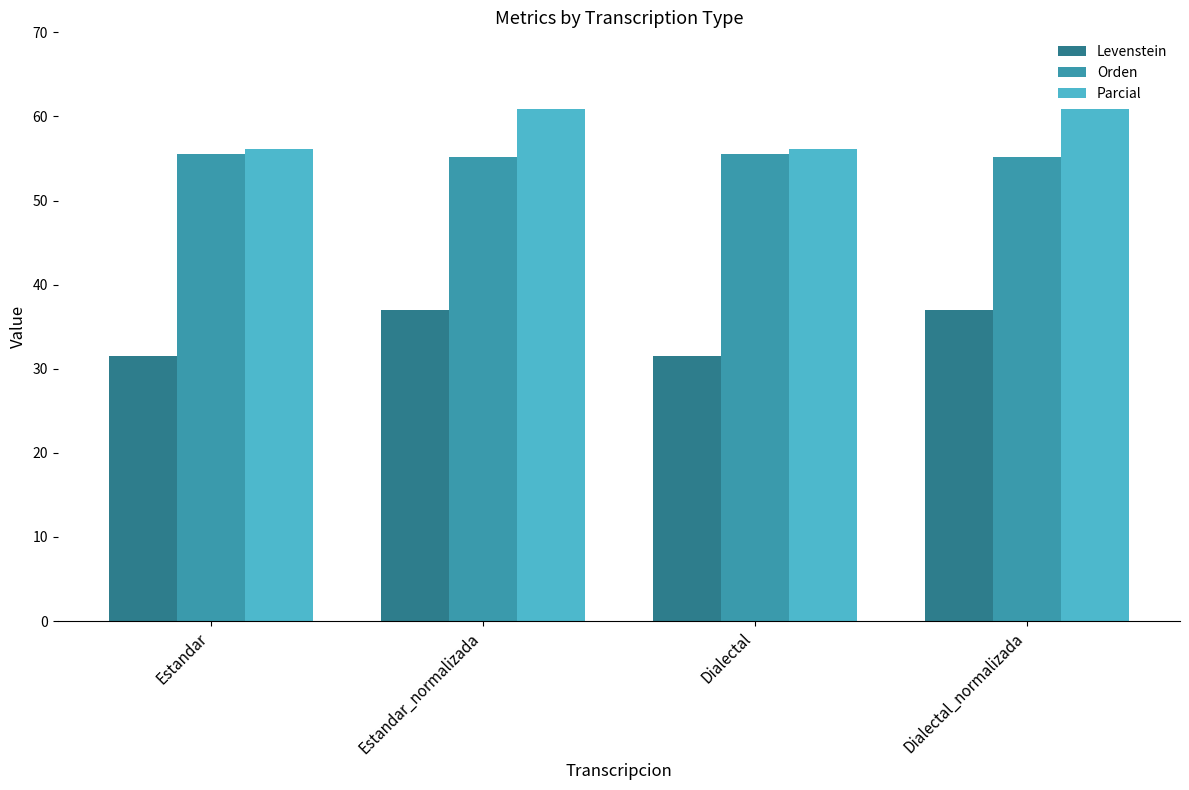

Reading right to left, what are all the values shown in this chart?

Levenstein: 37.0	31.6	37.0	31.6
Orden: 55.1	55.5	55.1	55.5
Parcial: 60.9	56.2	60.9	56.2